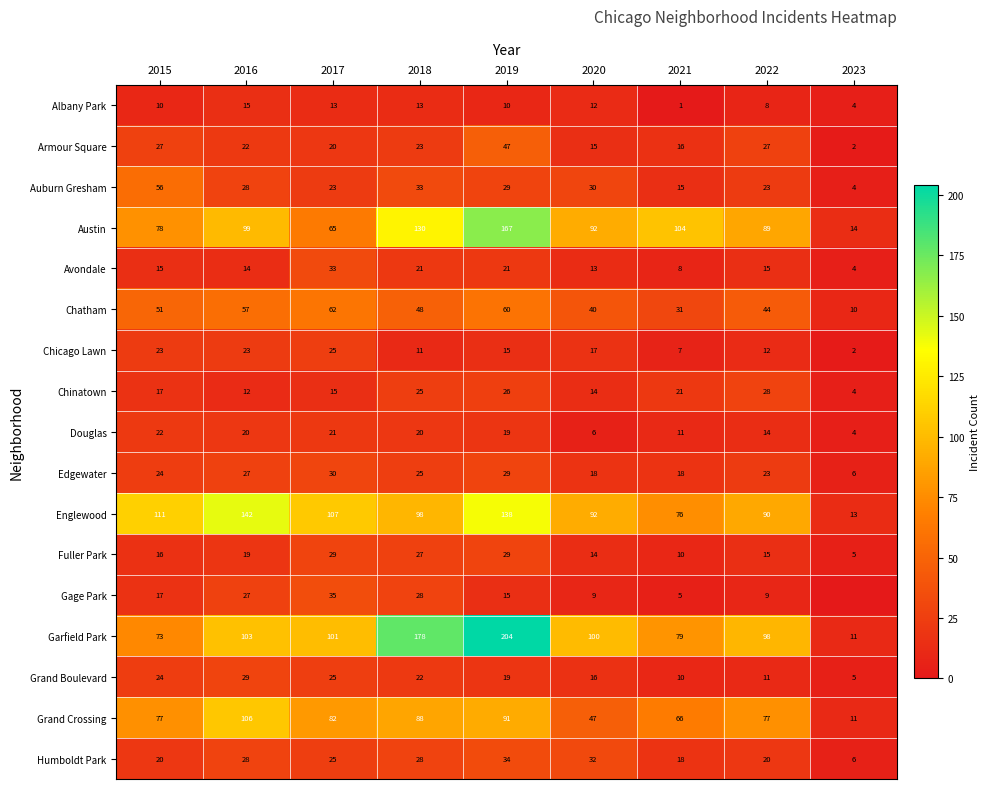

Which category has the highest value in the Englewood series?

2016